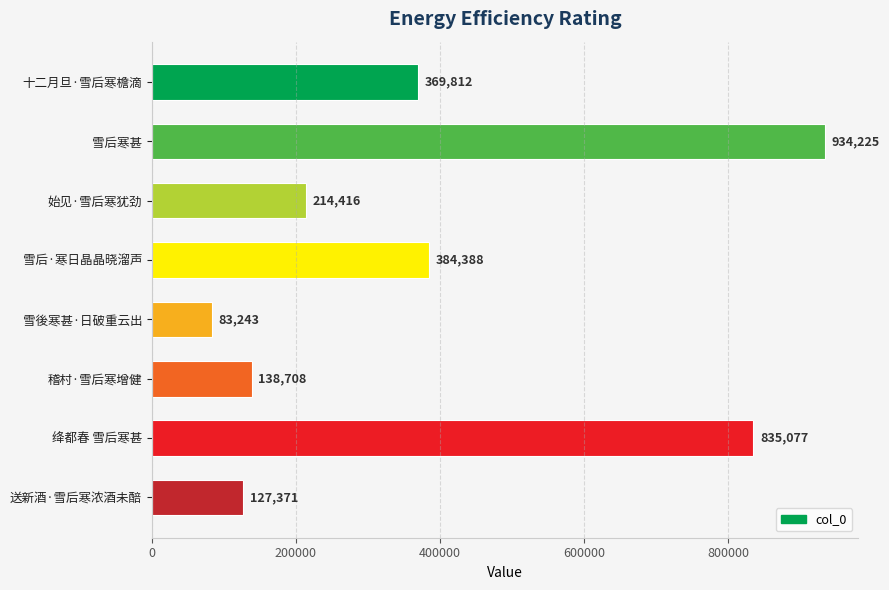

At which category does the chart reach its minimum across all series?

雪後寒甚·日破重云出